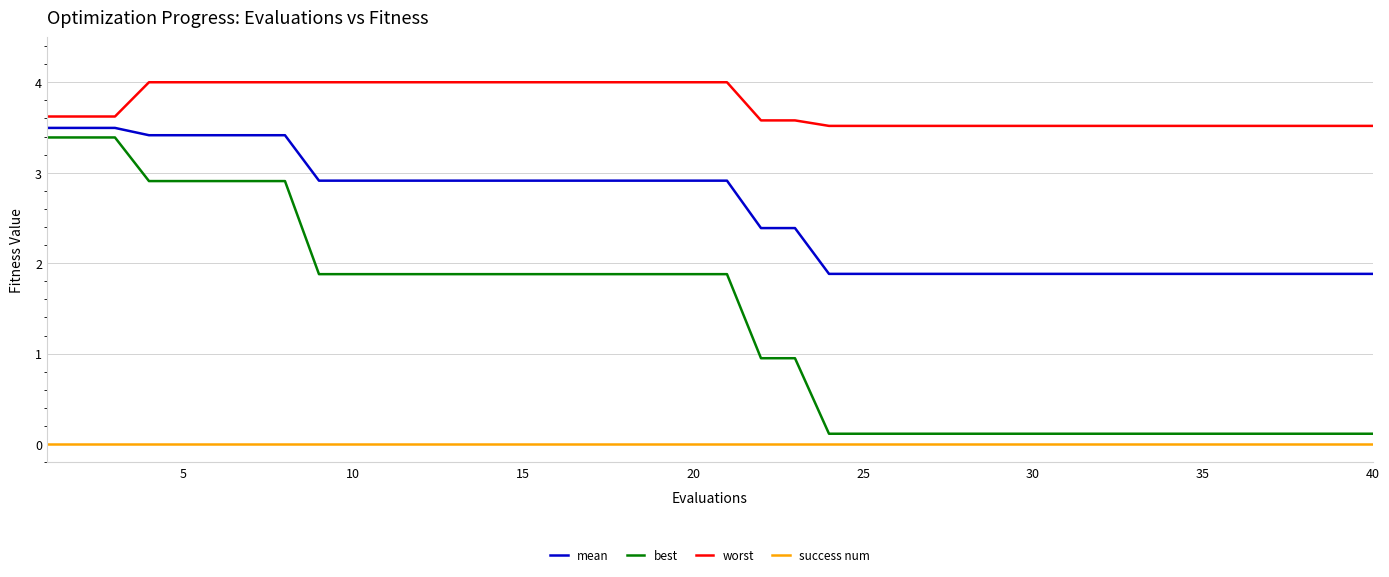

Rank the series by their average value, from highest to lowest.

worst, mean, best, success num